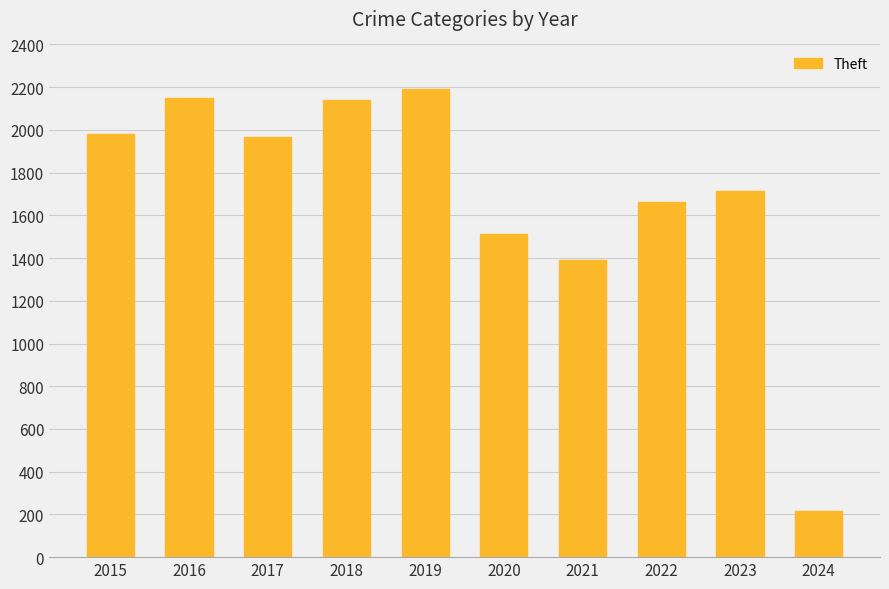

What is the minimum value shown in the chart?

217